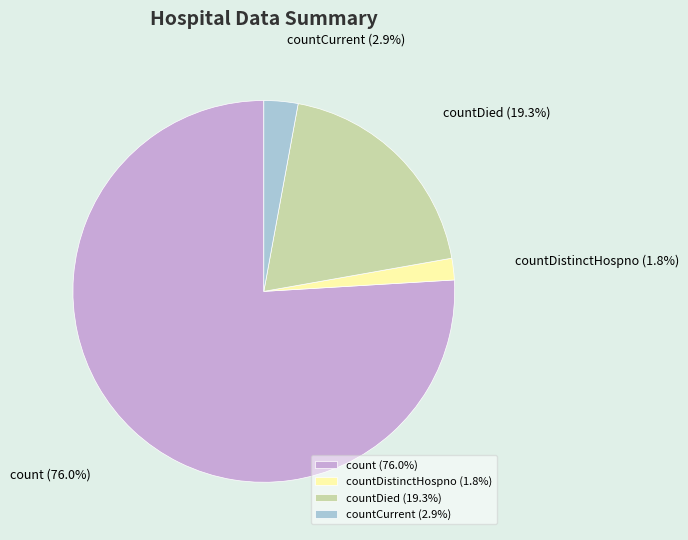

Which has a higher value, count or countDistinctHospno?

count